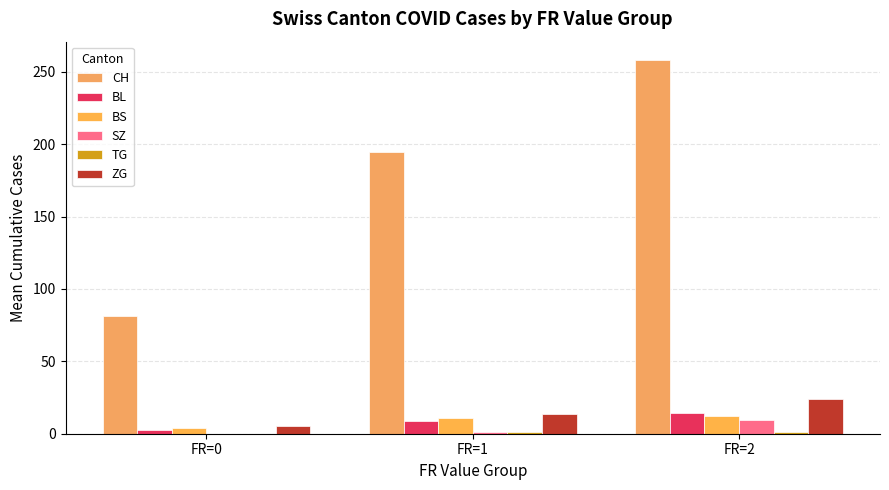

Where does the BL series first go above 8?

FR=1